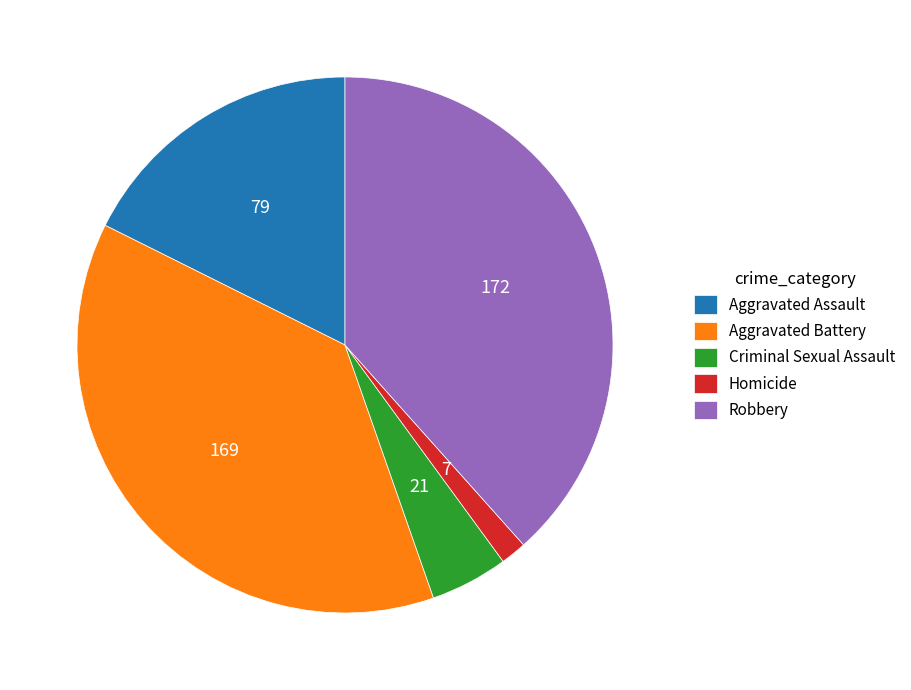

Is the sum of Aggravated Assault and Homicide greater than half?

No